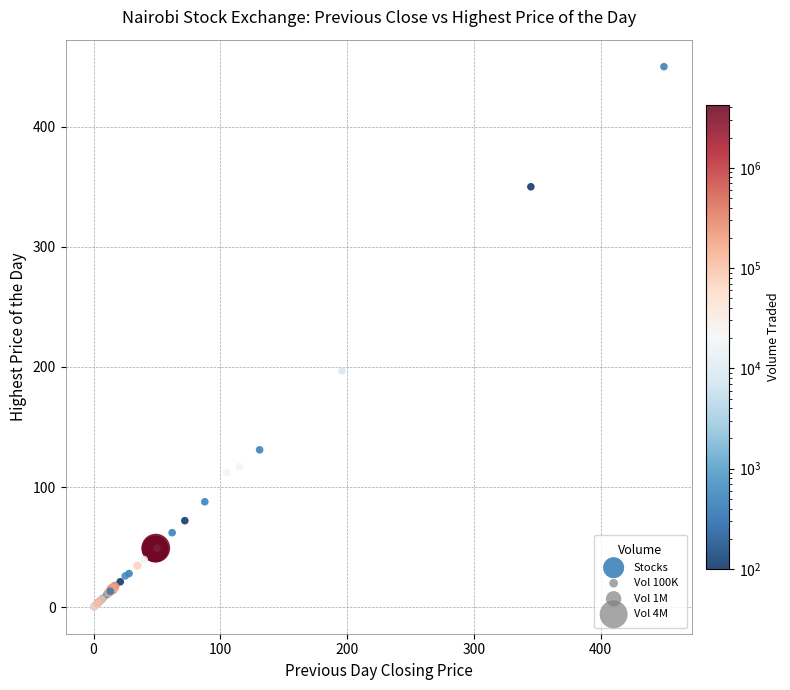

What Y value in the scatter plot is closest to 225?

196.8